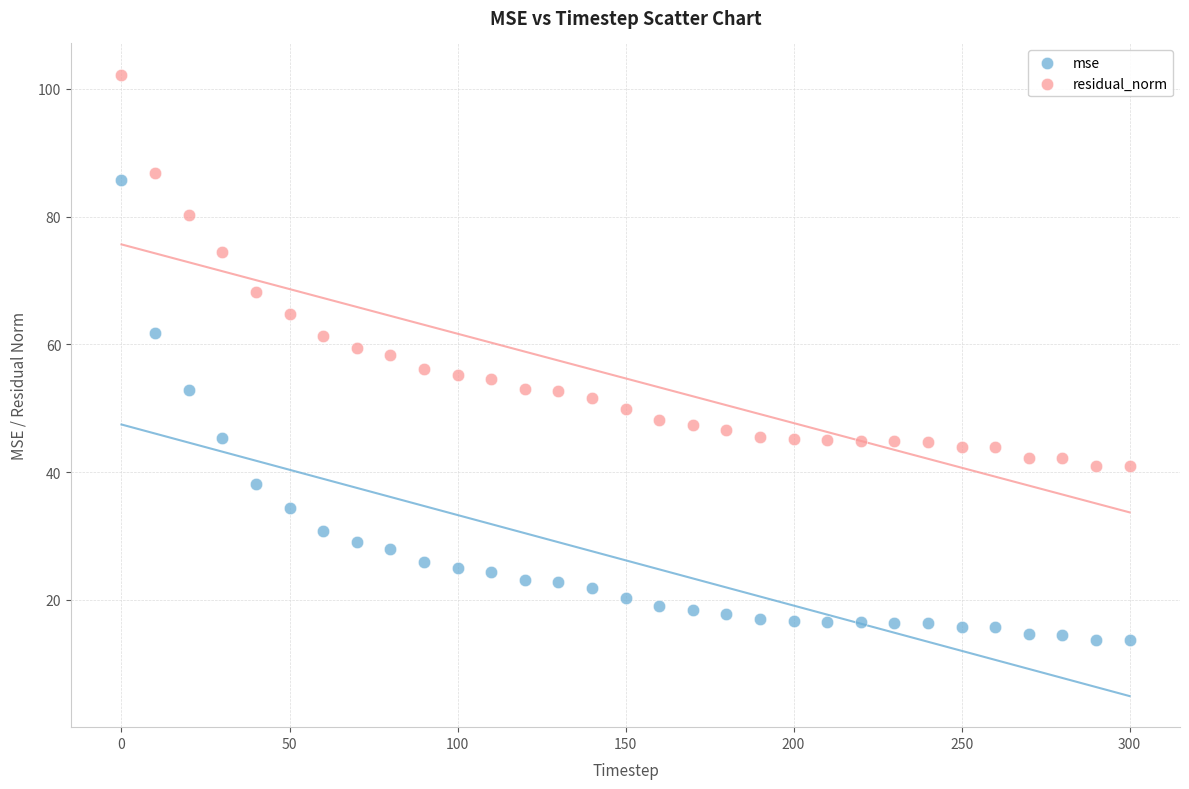

Which series contains the highest Y value?

residual_norm